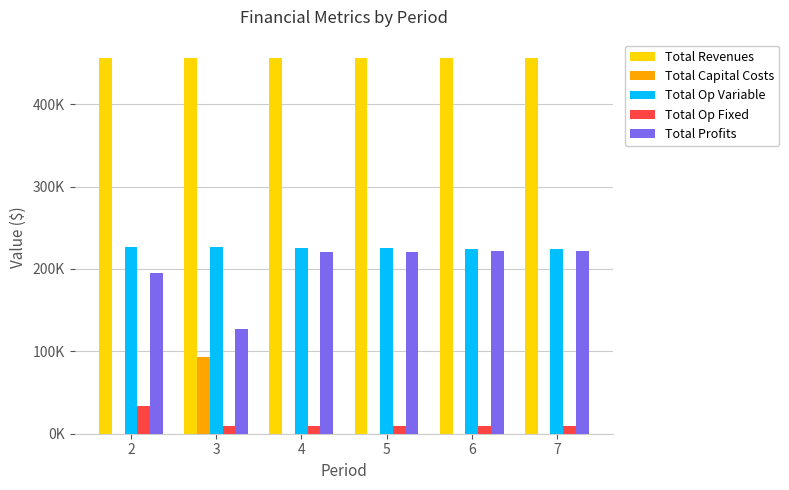

Which series has the largest total across all categories?

Total Revenues